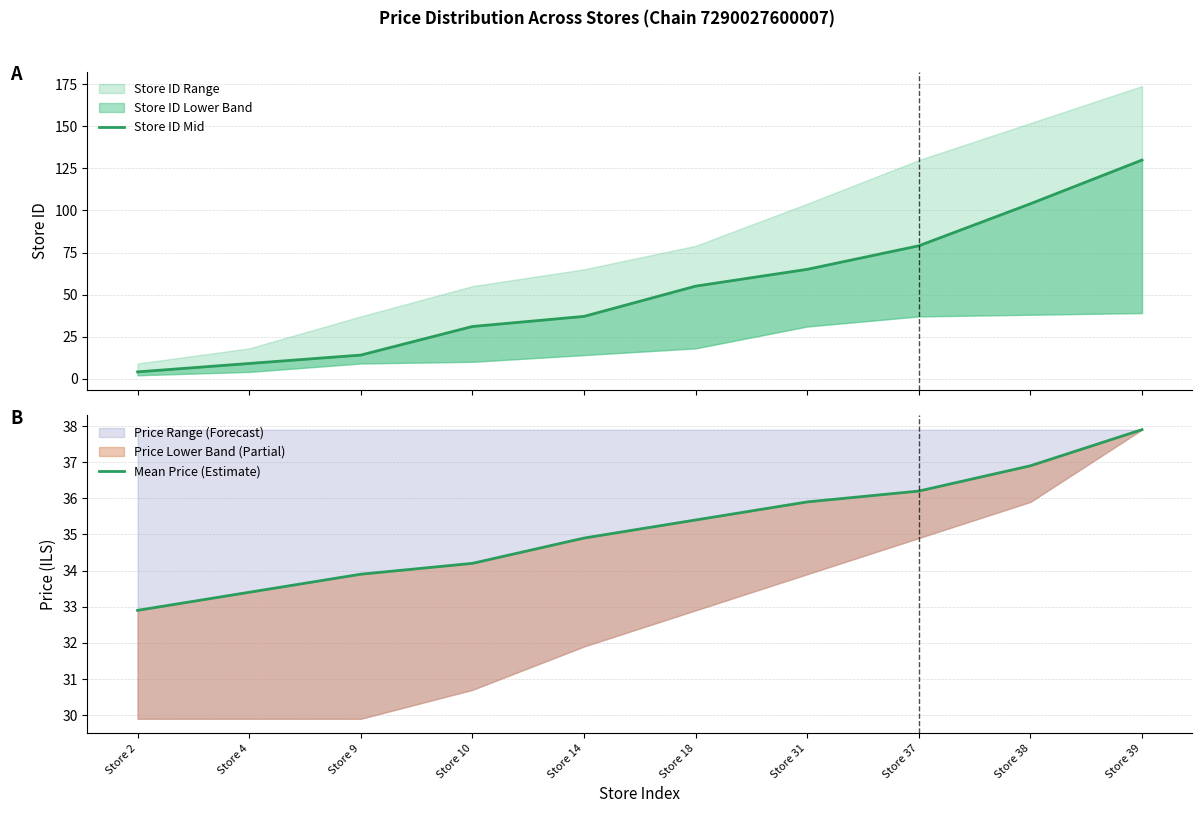

At how many categories does at least one series exceed 103?

2